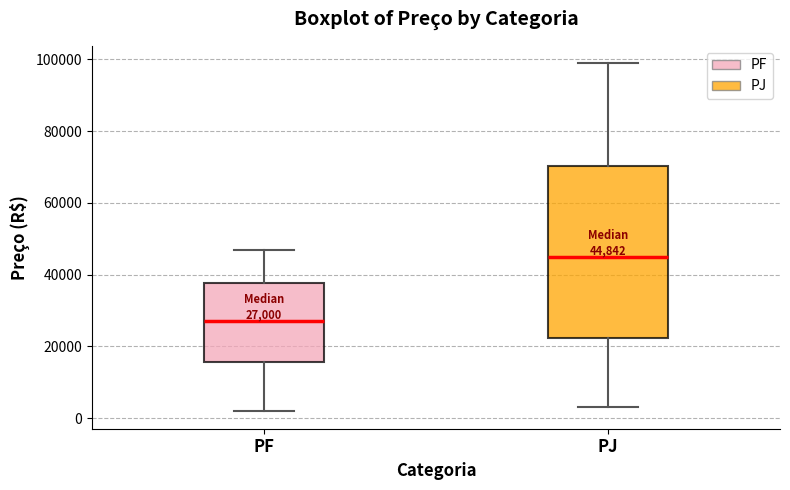

Which box is the tallest, from its lower edge to its upper edge?

PJ